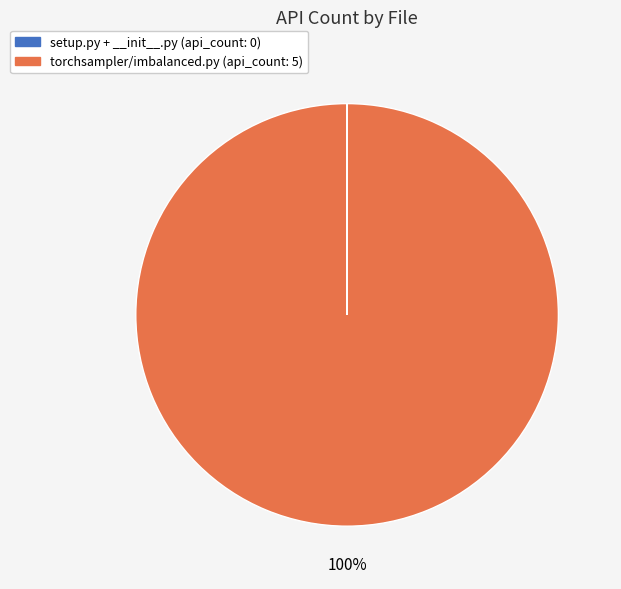

To the nearest percent, what is the difference between the largest and smallest slice percentages?

100%